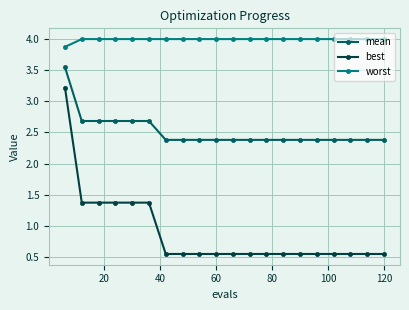

What is the difference between the second highest and minimum values in the mean series?

0.3